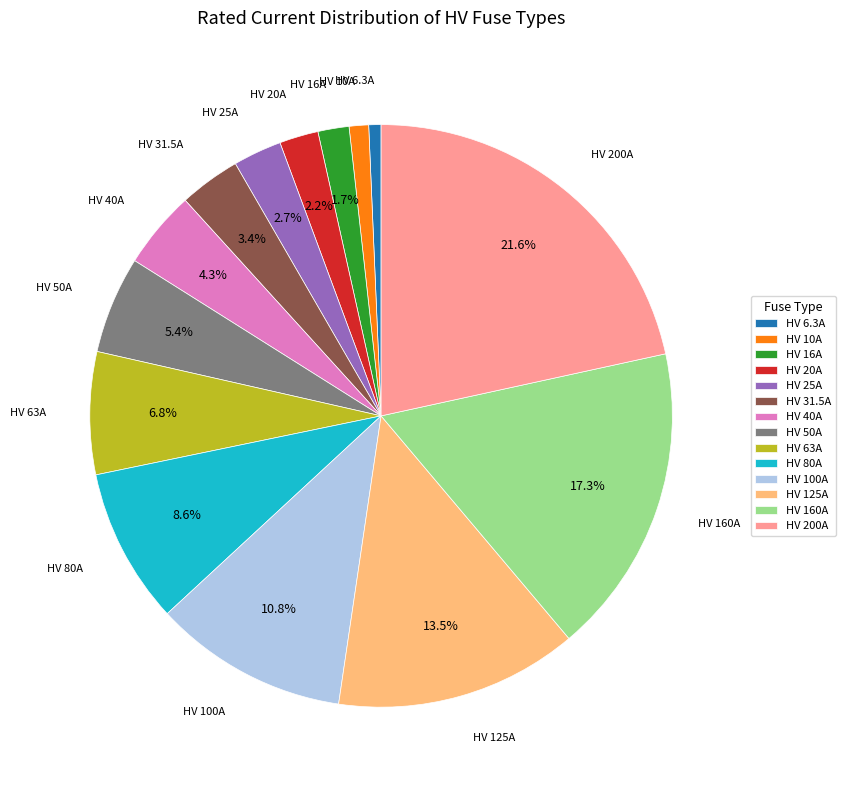

Is there any slice that represents more than half of the pie?

No